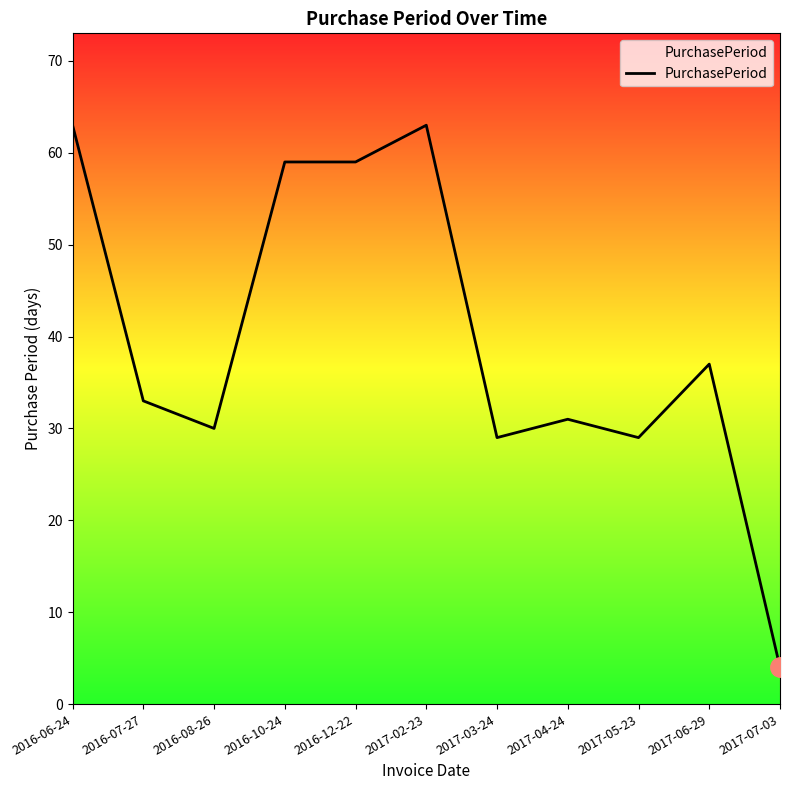

What is the difference between the maximum and minimum values?

59